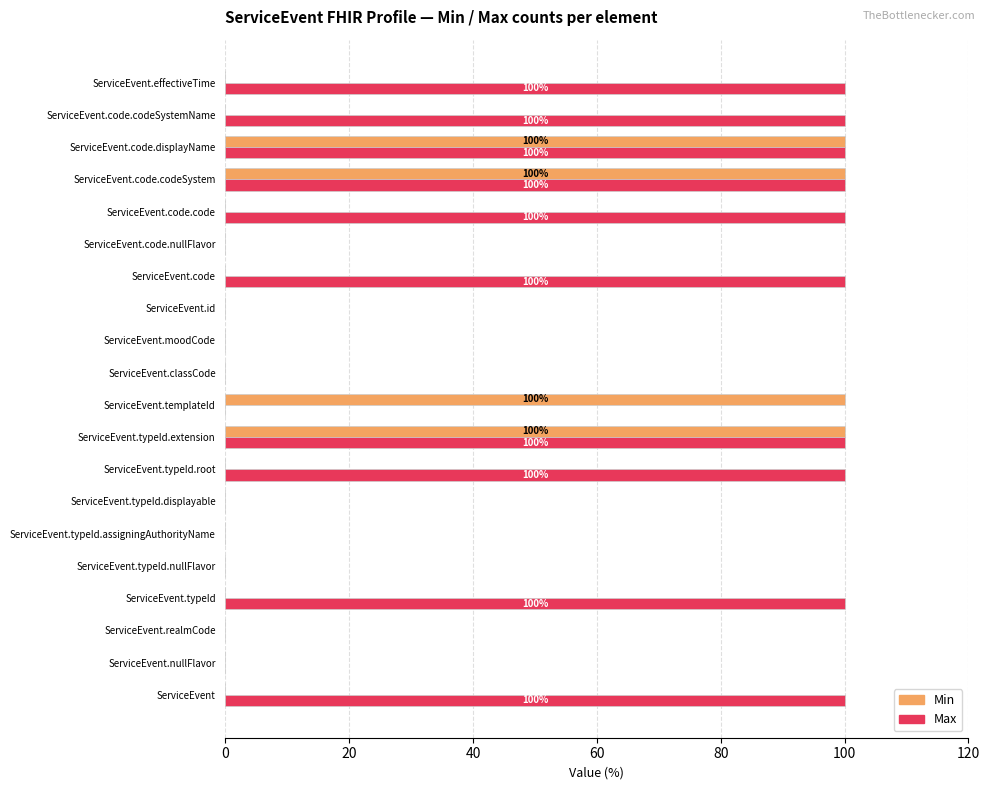

Count the Max values in the range 0 to 100.

20